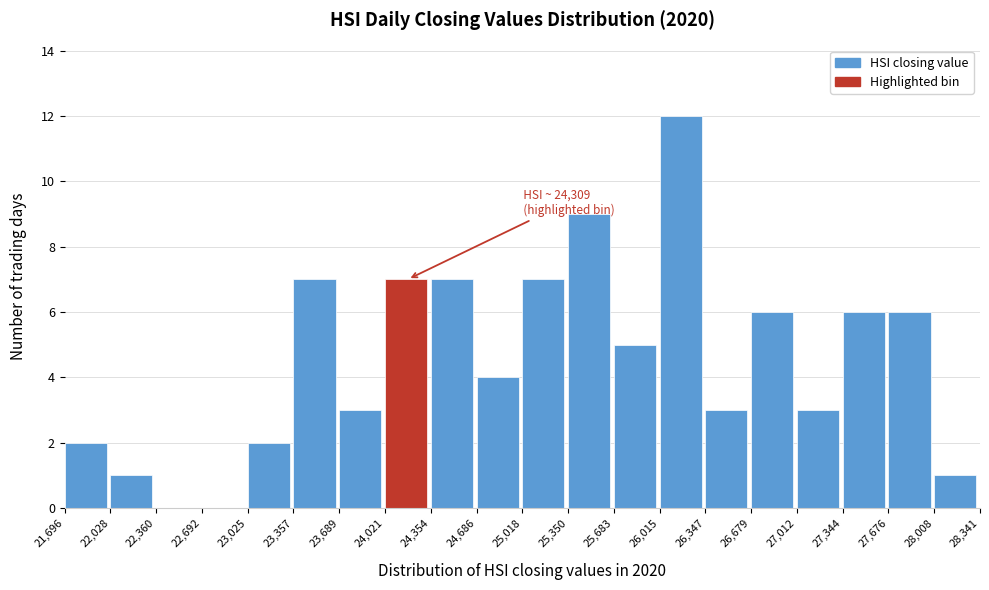

Which range on the x-axis has the tallest bar?

26,015 to 26,347